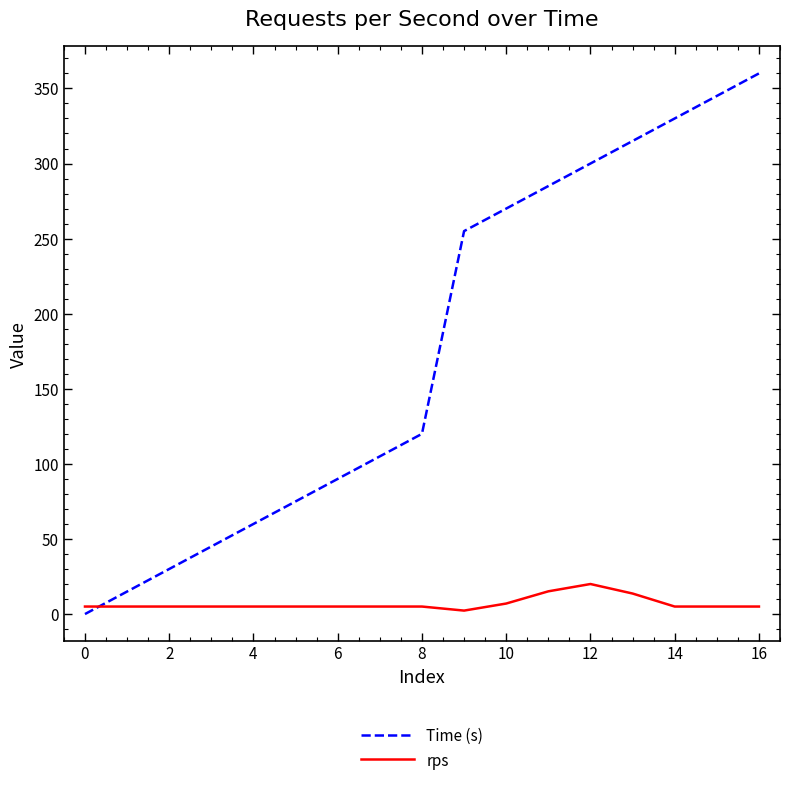

Rank the series by their average value, from highest to lowest.

Time (s), rps